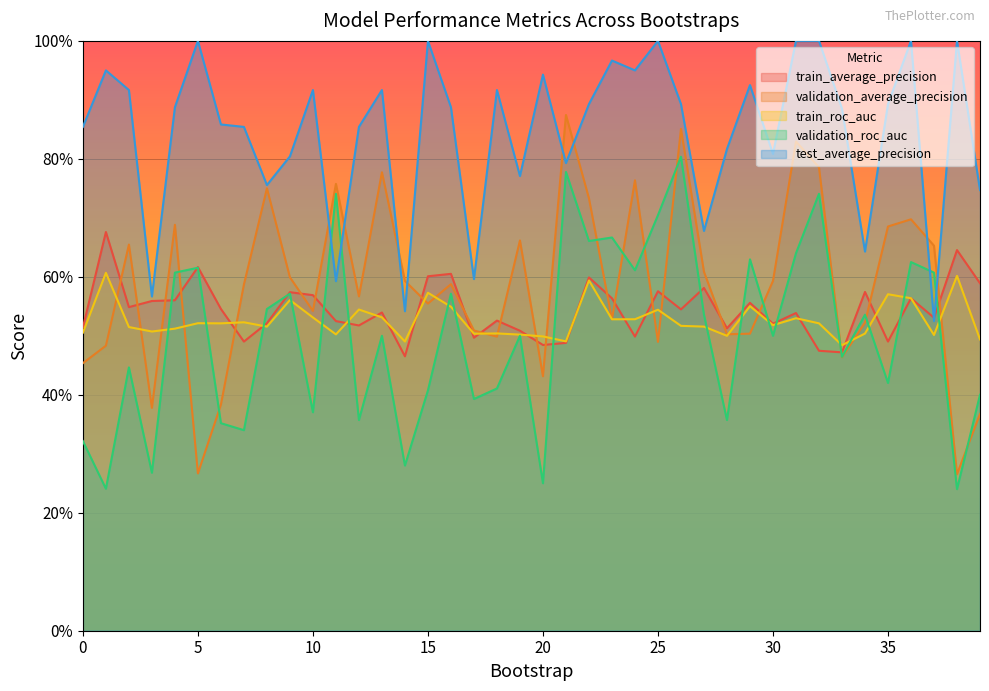

At how many categories does at least one series exceed 0?

40